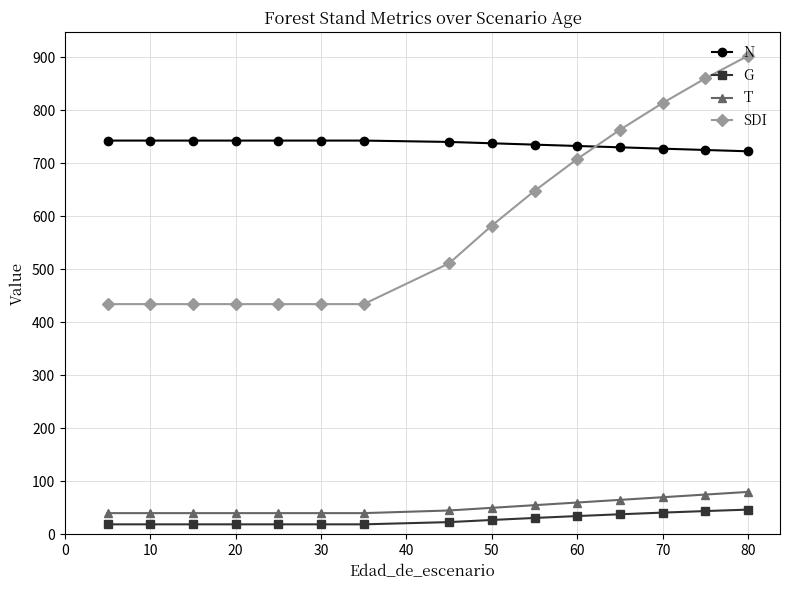

What is the highest value of the SDI series?

902.7